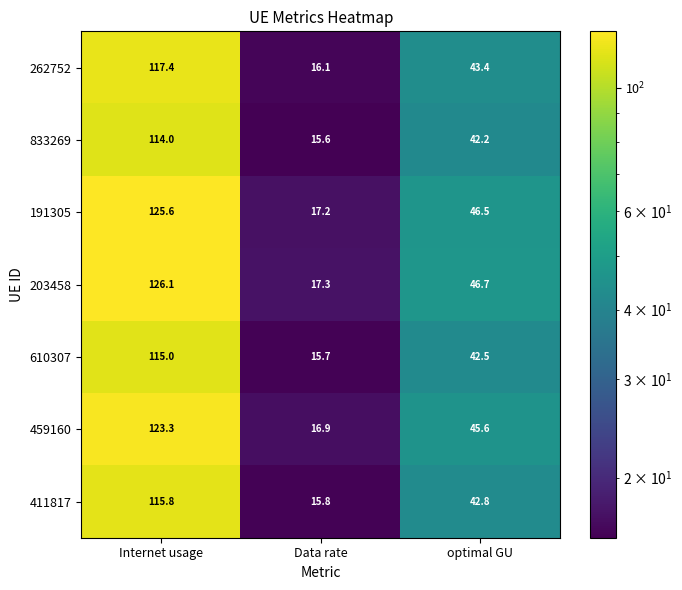

Is it true that 191305 equals 10.8 at Data rate?

False